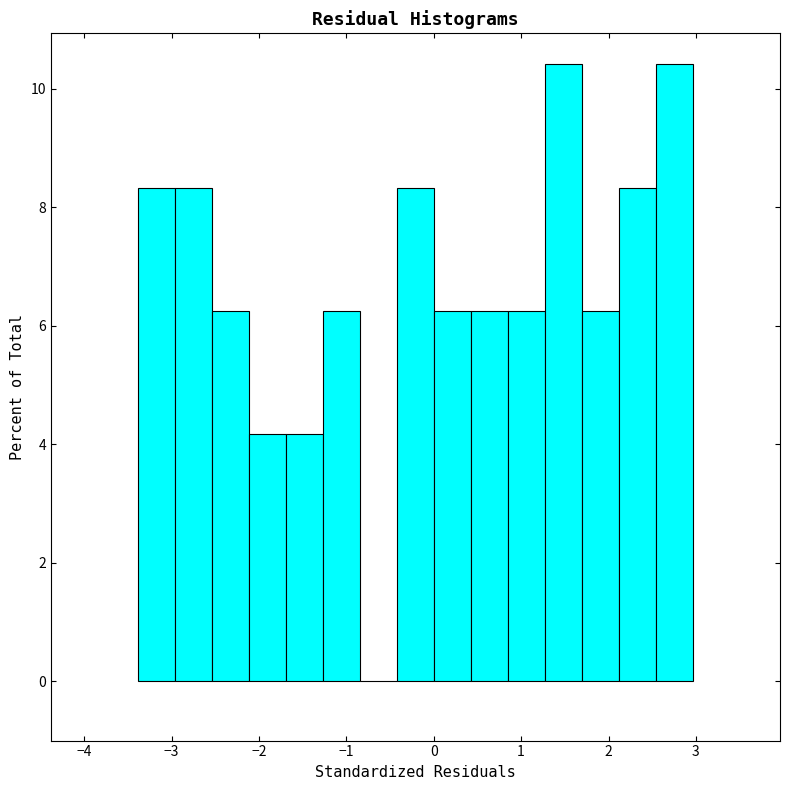

Reading left to right, transcribe this chart: for each bar, give the range it covers on the x-axis and its height. Neither the bar edges nor the heights are printed on the chart, so give them approximately, as read against the axes.

-3.4 to -3.0: 8.4
-3.0 to -2.5: 8.4
-2.5 to -2.1: 6.2
-2.1 to -1.7: 4.2
-1.7 to -1.3: 4.2
-1.3 to -0.8: 6.2
-0.8 to -0.4: 0
-0.4 to 0.0: 8.4
0.0 to 0.4: 6.2
0.4 to 0.8: 6.2
0.8 to 1.3: 6.2
1.3 to 1.7: 10.4
1.7 to 2.1: 6.2
2.1 to 2.5: 8.4
2.5 to 3.0: 10.4